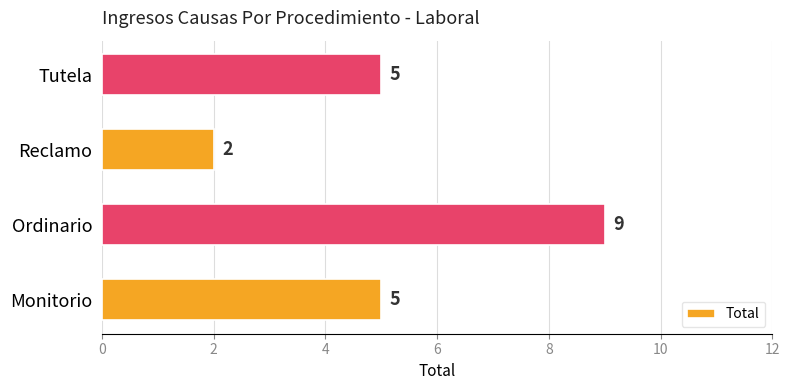

What is the ratio of the value at Reclamo to the value at Monitorio?

0.4